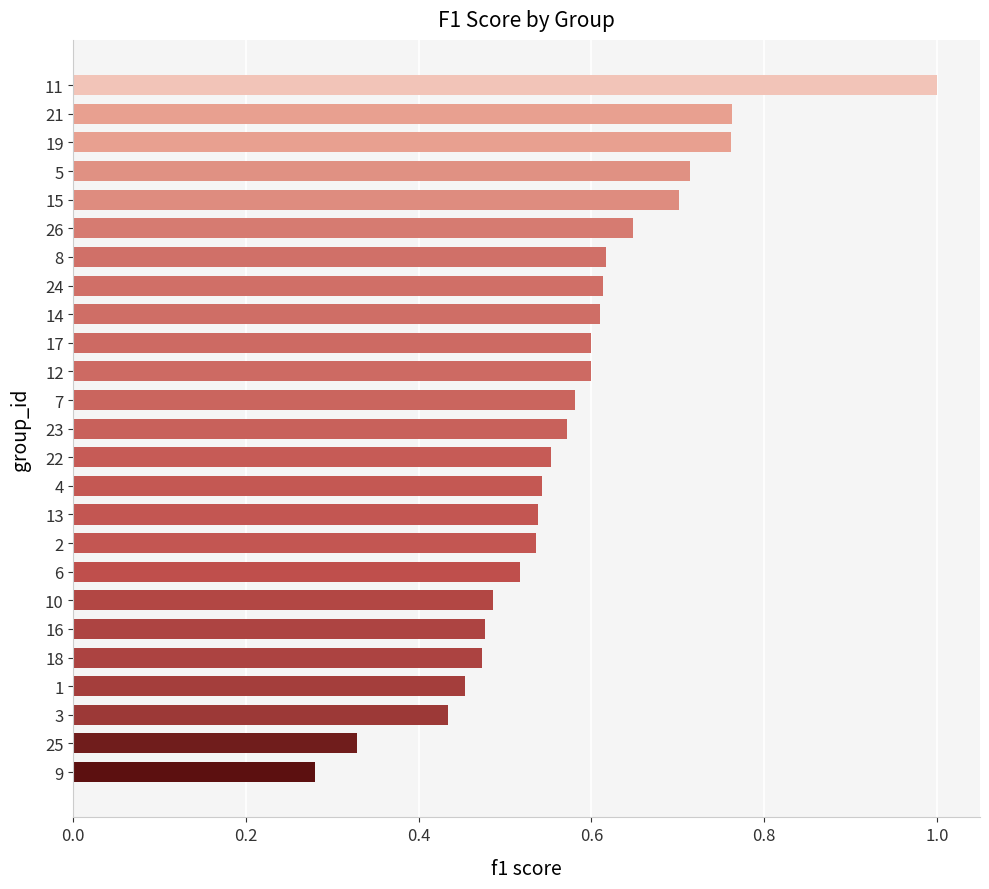

What is the sum of all values?

14.4